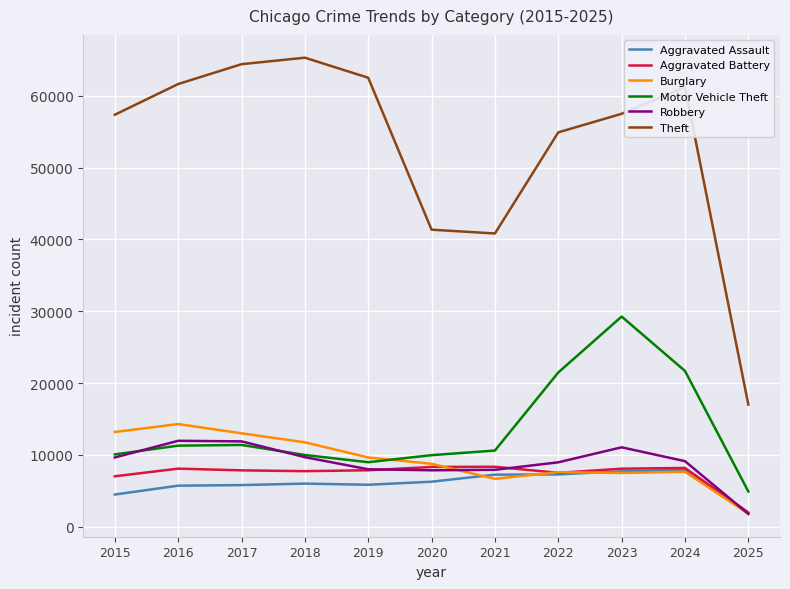

The value of Burglary at 2017 is 18467. True or false?

False